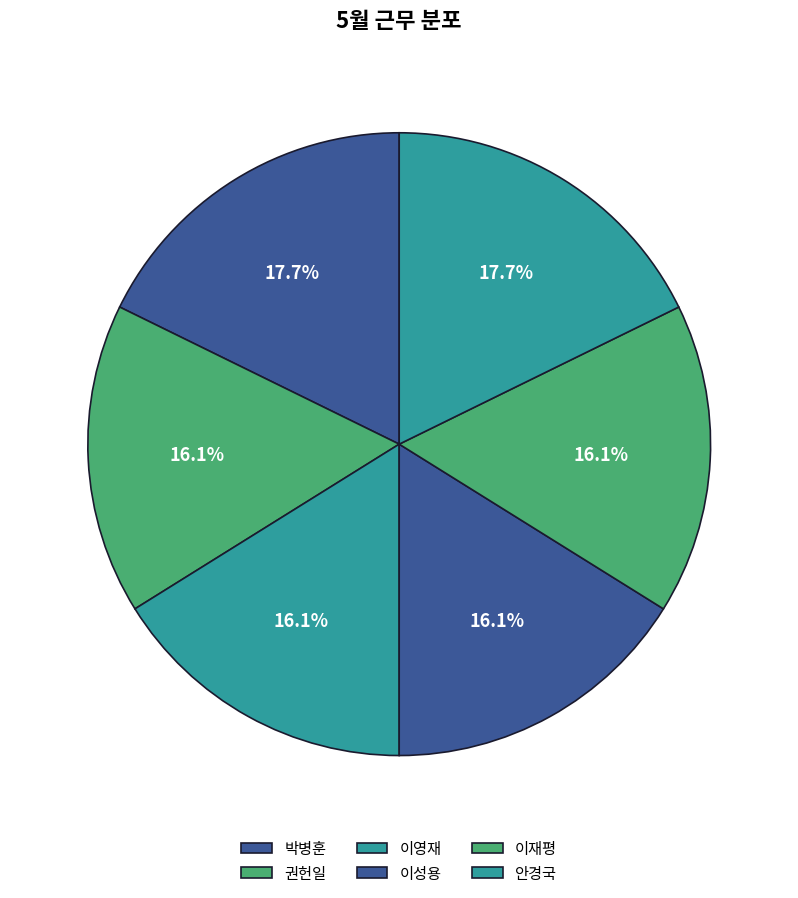

To the nearest percent, what is the difference between the largest and smallest slice percentages?

2%